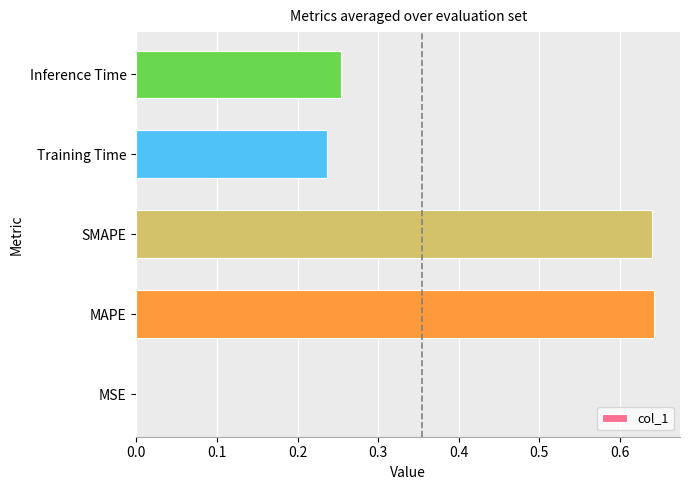

True or false: the data shows 0.4 at SMAPE.

False